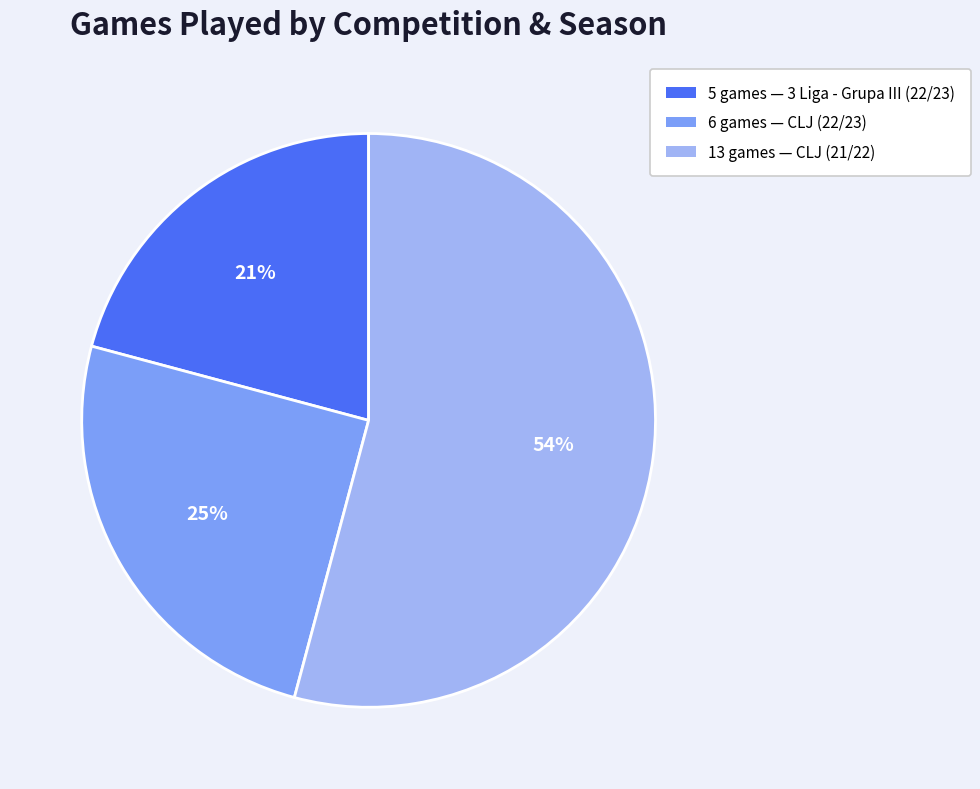

To the nearest percent, what is the difference between the largest and smallest slice percentages?

33%